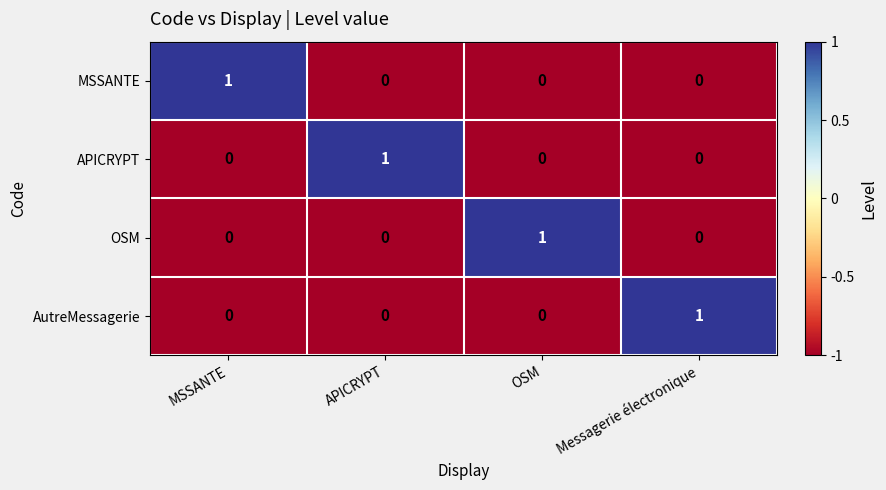

At which label does MSSANTE reach its peak?

MSSANTE